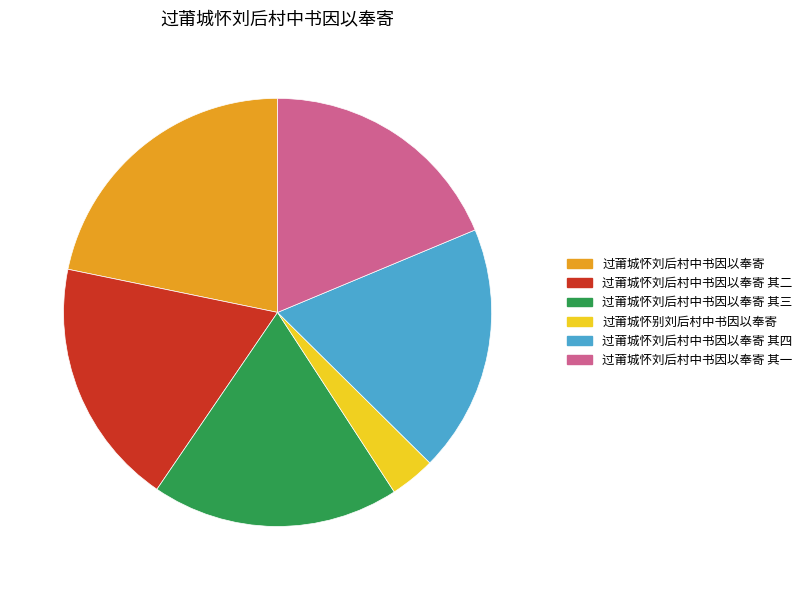

What is the largest slice in the pie chart?

过莆城怀刘后村中书因以奉寄